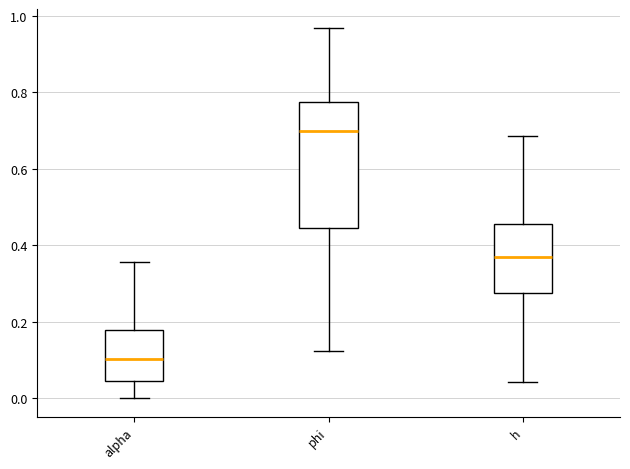

Comparing the boxes themselves (not the whiskers), which one is the tallest?

phi